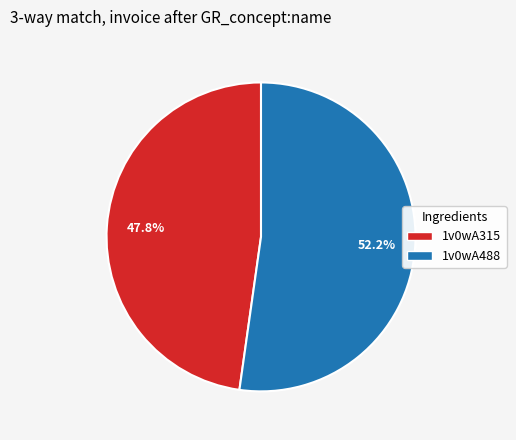

Rank the categories by value from lowest to highest.

1v0wA315, 1v0wA488